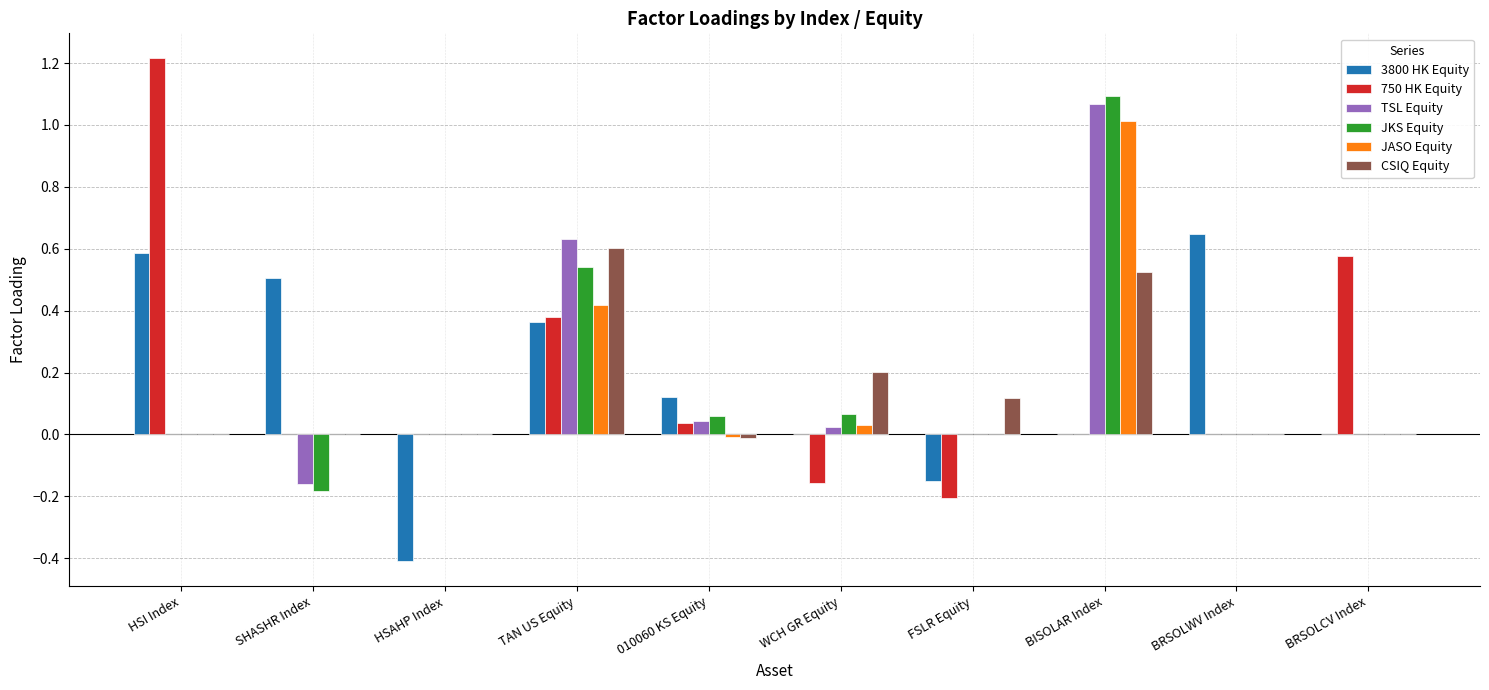

Which series has the widest spread of values?

750 HK Equity